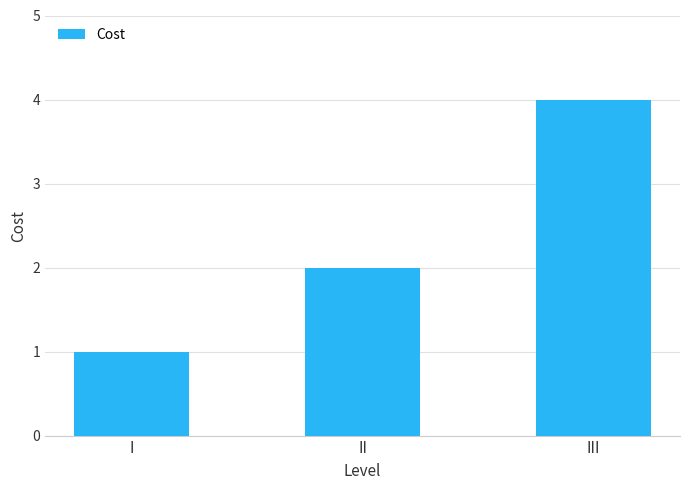

Rank the categories by value from lowest to highest.

I, II, III